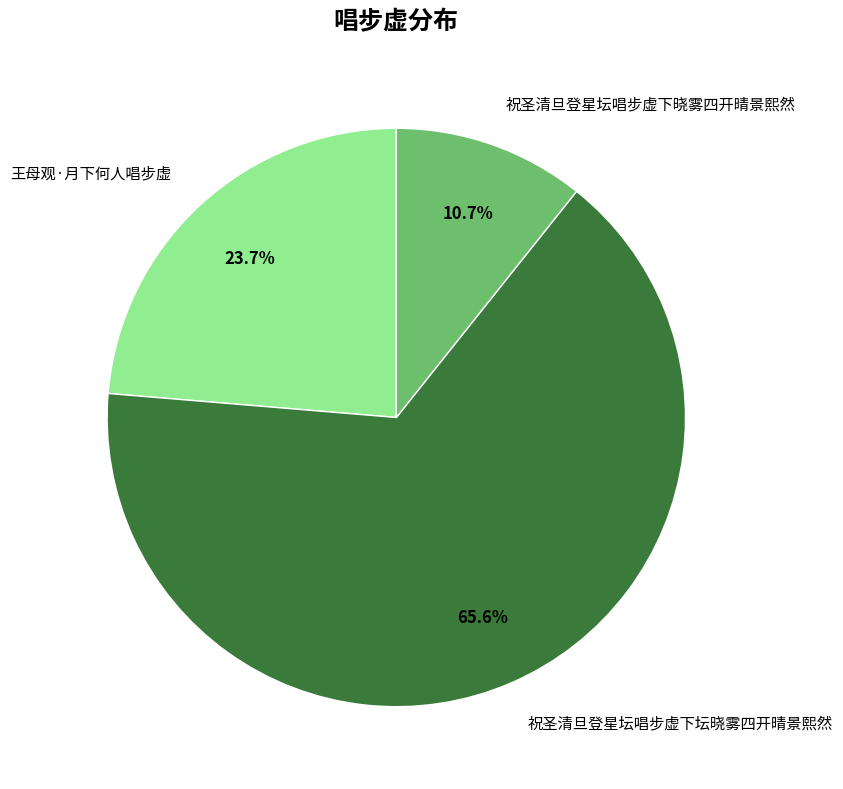

Is it true that 王母观·月下何人唱步虚 is 38% of the pie?

False